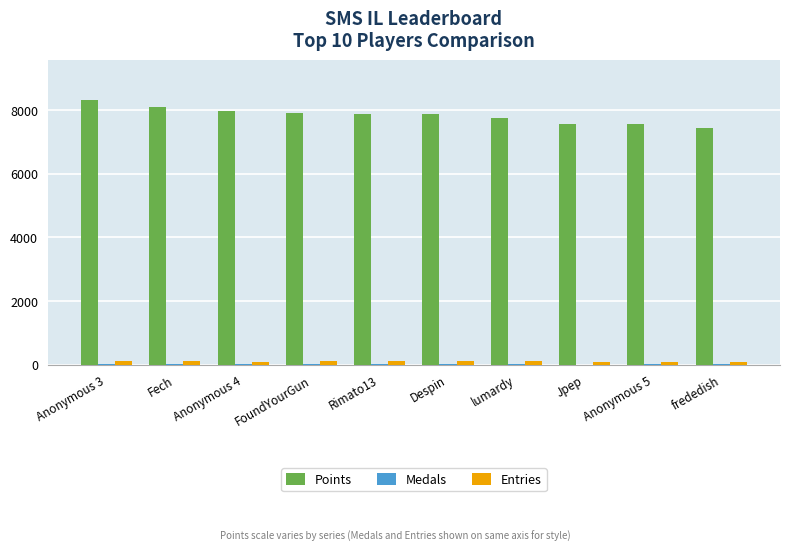

At which label does Entries first exceed 107?

Anonymous 3